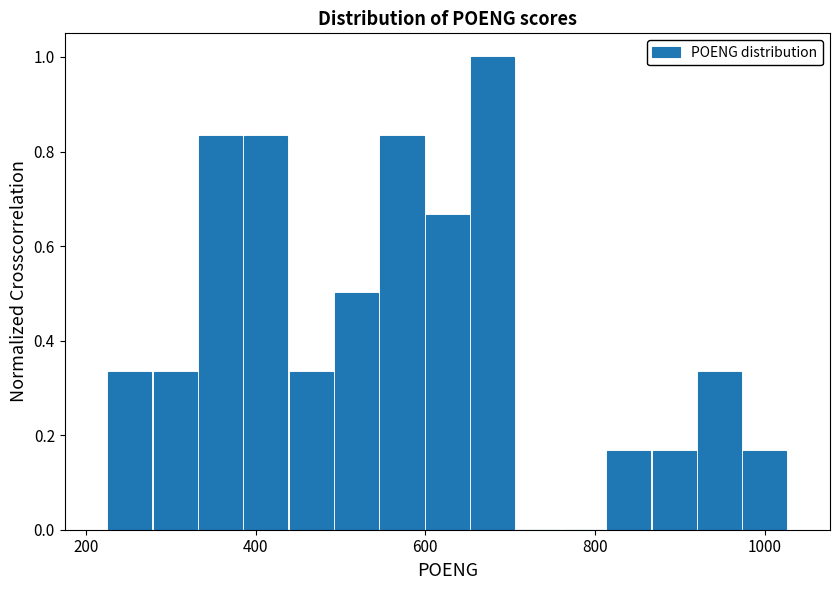

Around what value on the x-axis is the tallest bar? Give the approximate position of its centre, as read against the axis.

680